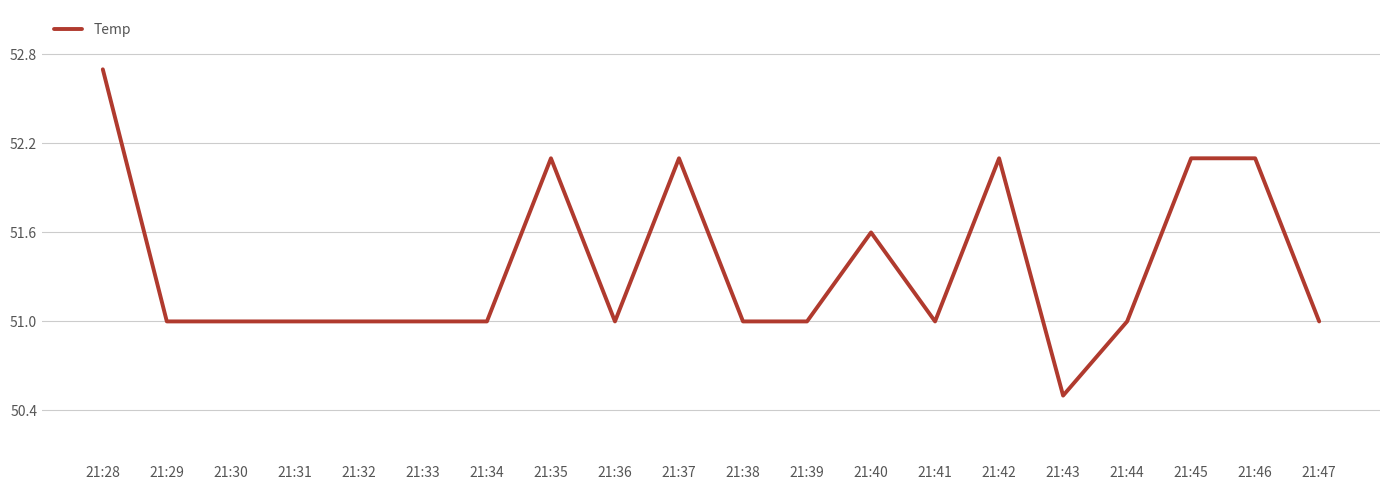

At which category does the chart reach its minimum across all series?

21:43